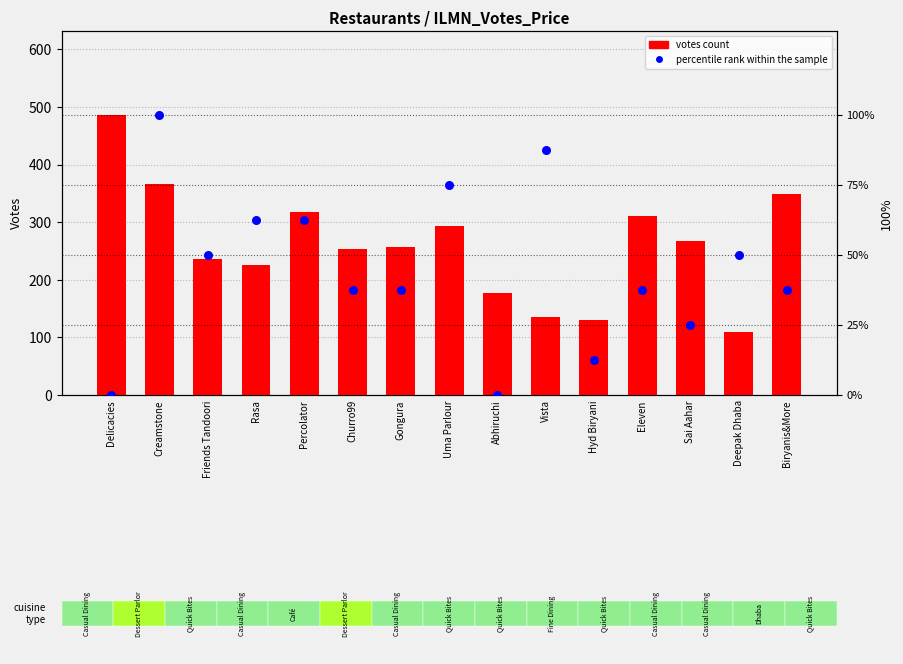

Which series has the widest spread of Y values?

votes count